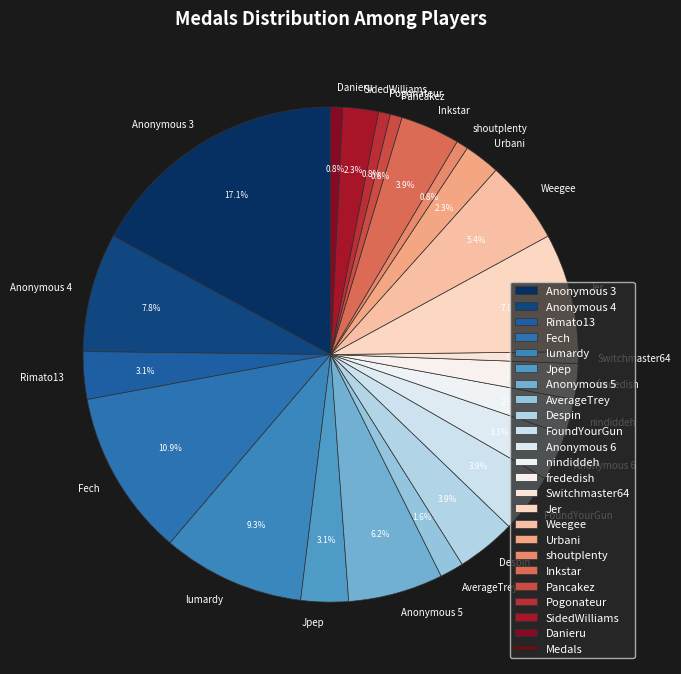

How many segments does this pie chart have?

23